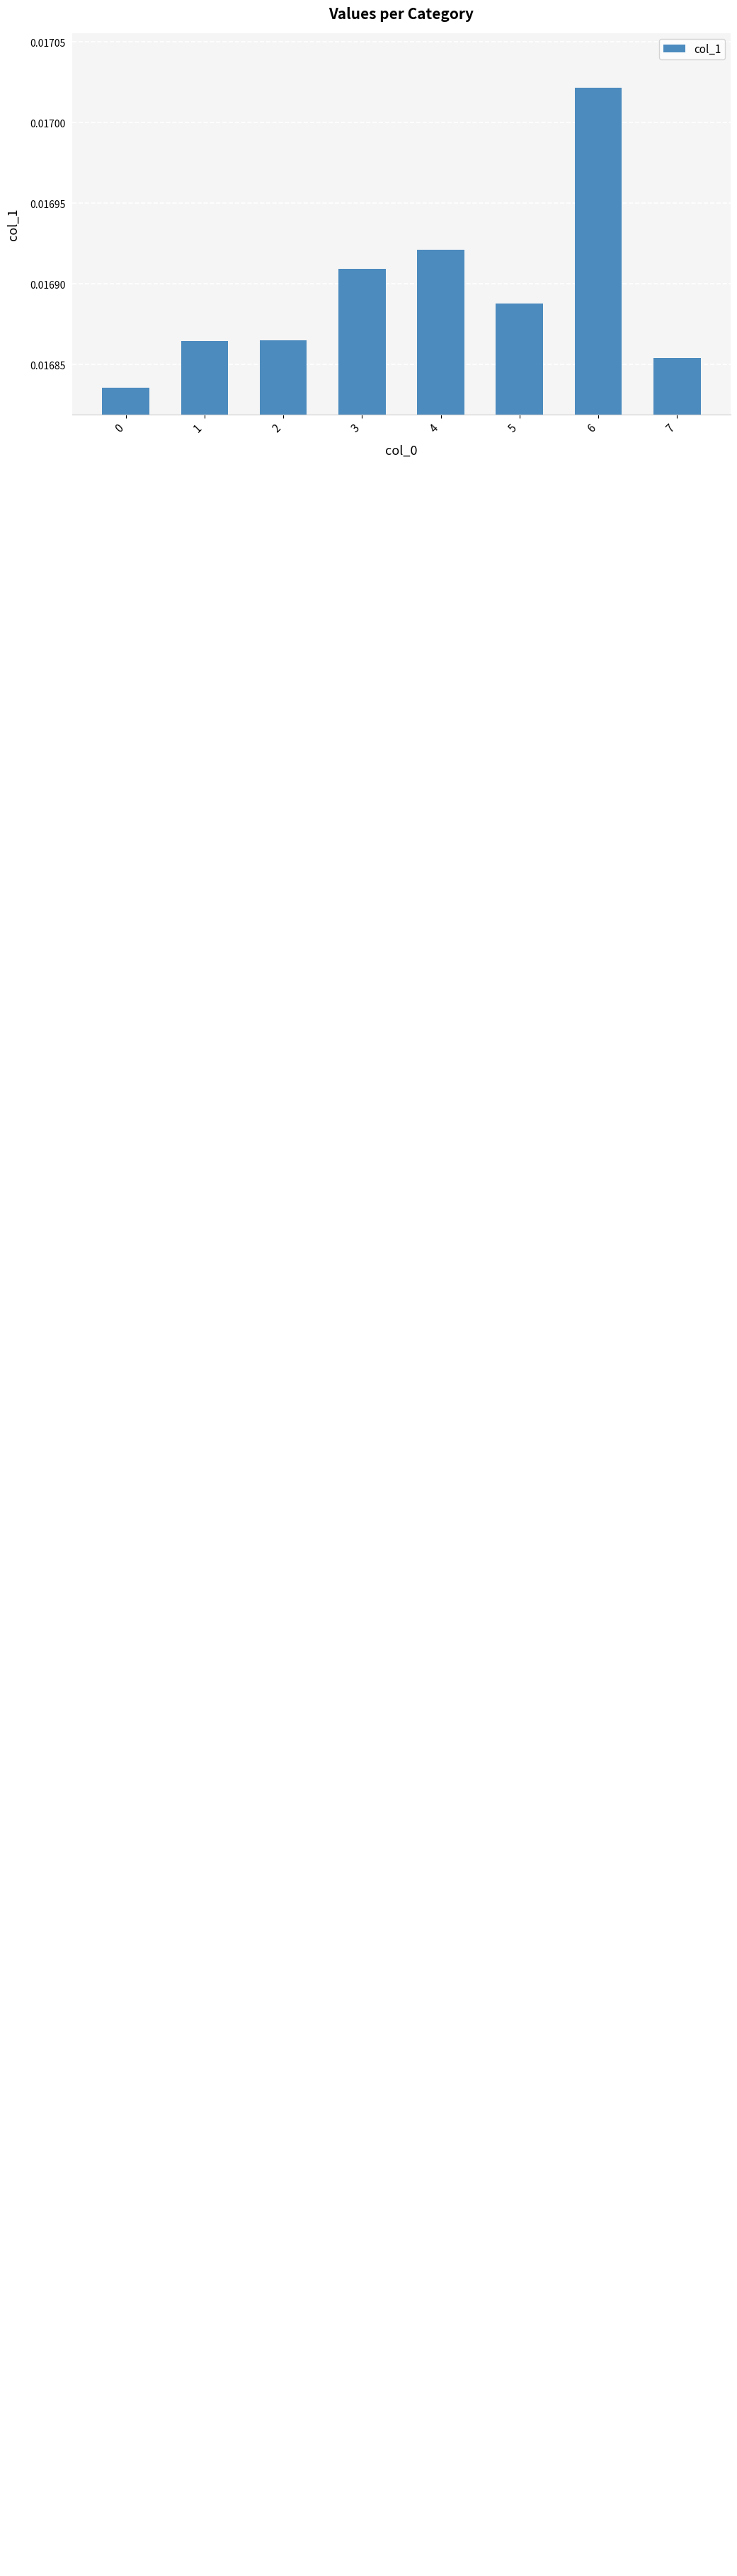

Between 4 and 2, which is larger?

4